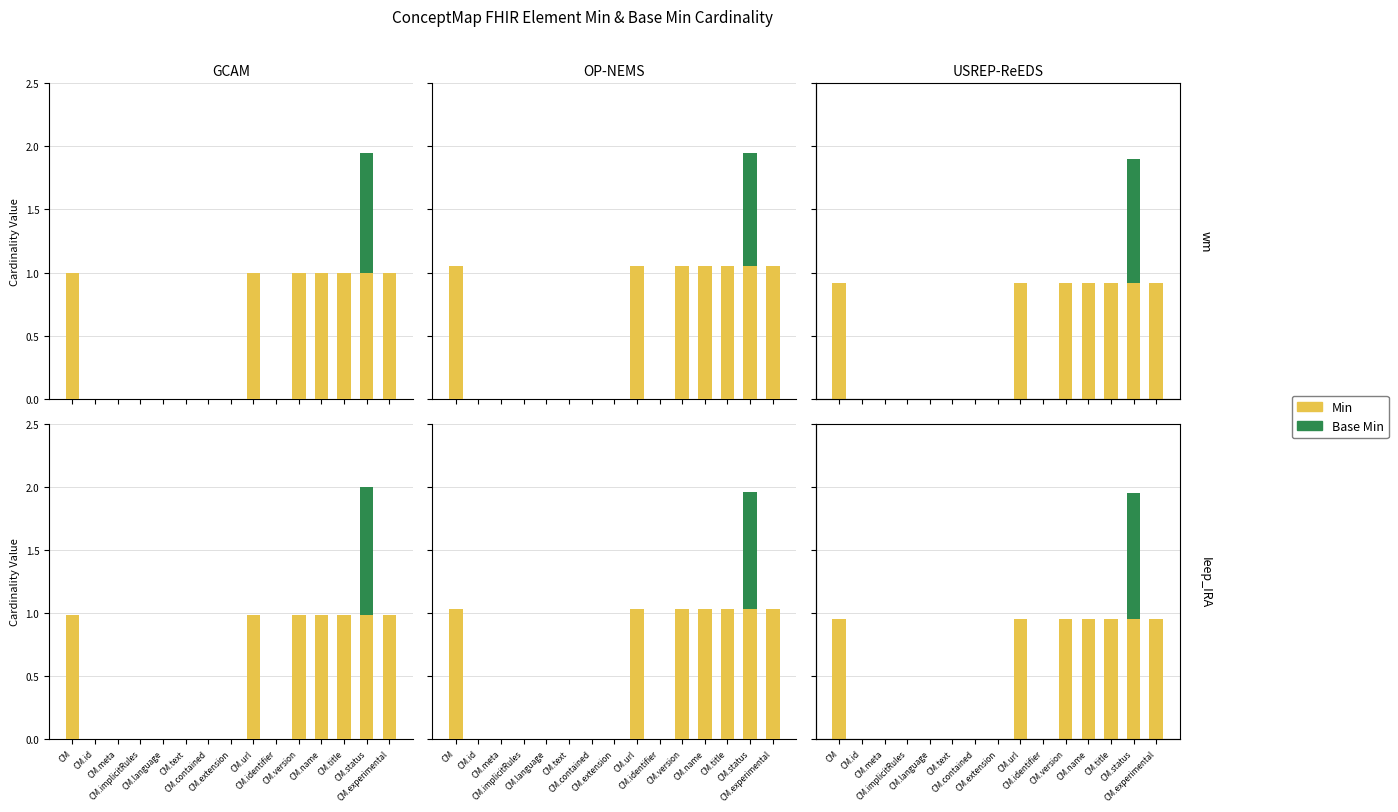

True or false: Min has a value of 1.3 at CM.

False